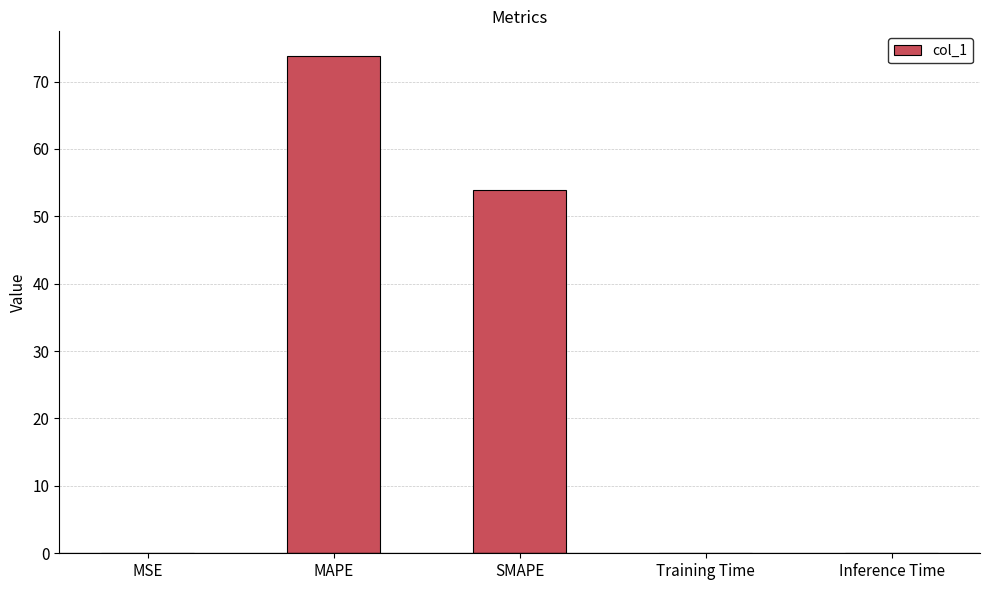

The value at MAPE is 73.8. True or false?

True